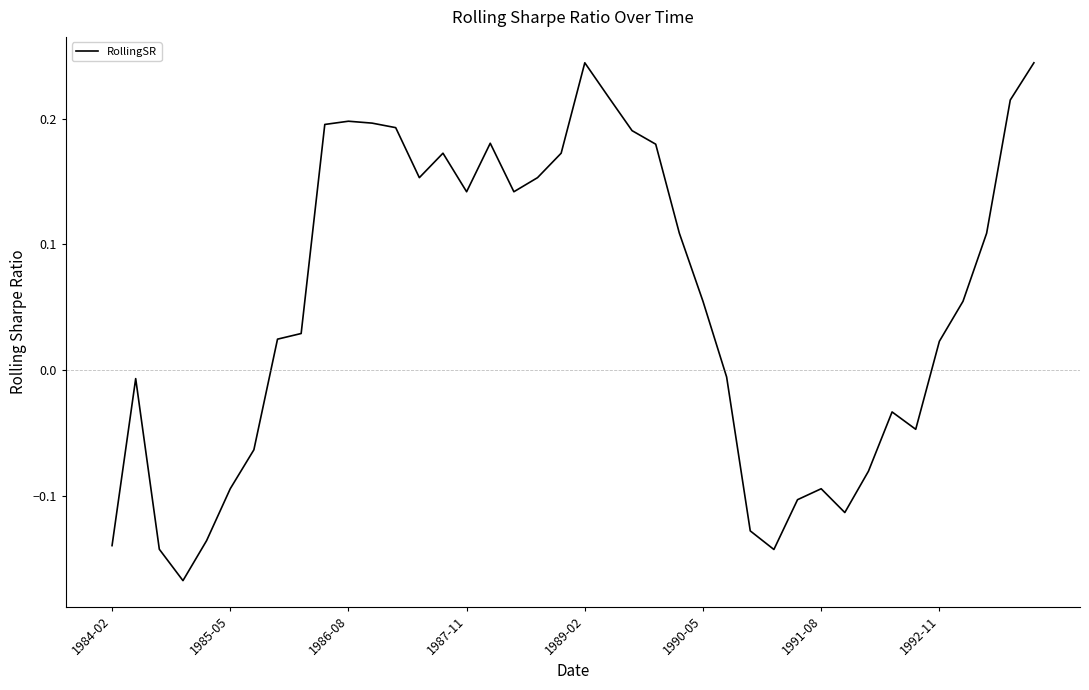

What is the difference between the maximum and minimum values?

0.4